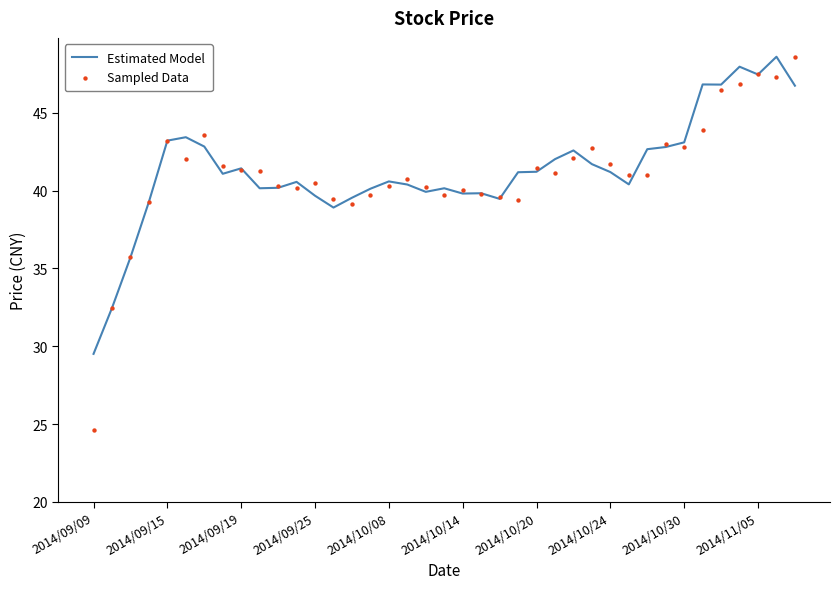

Which series contains the highest Y value?

Sampled Data